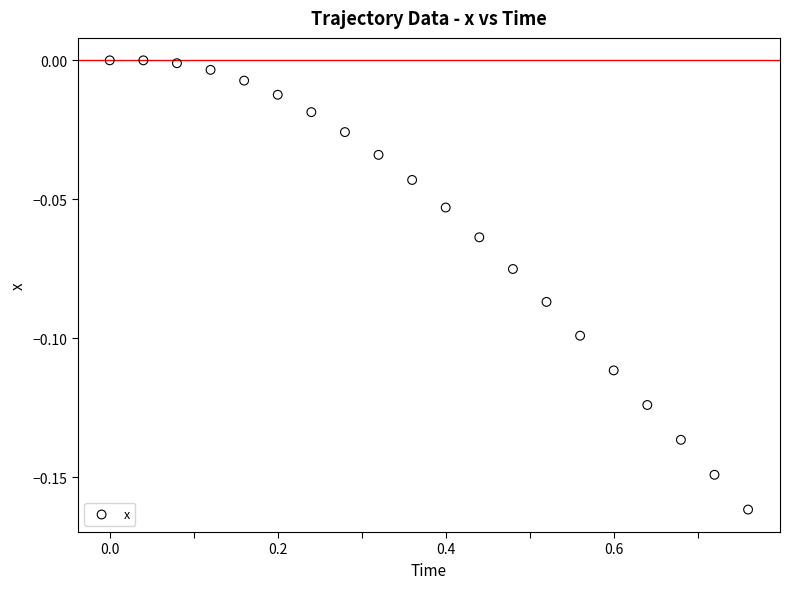

What is the range of X values (max minus min)?

0.8